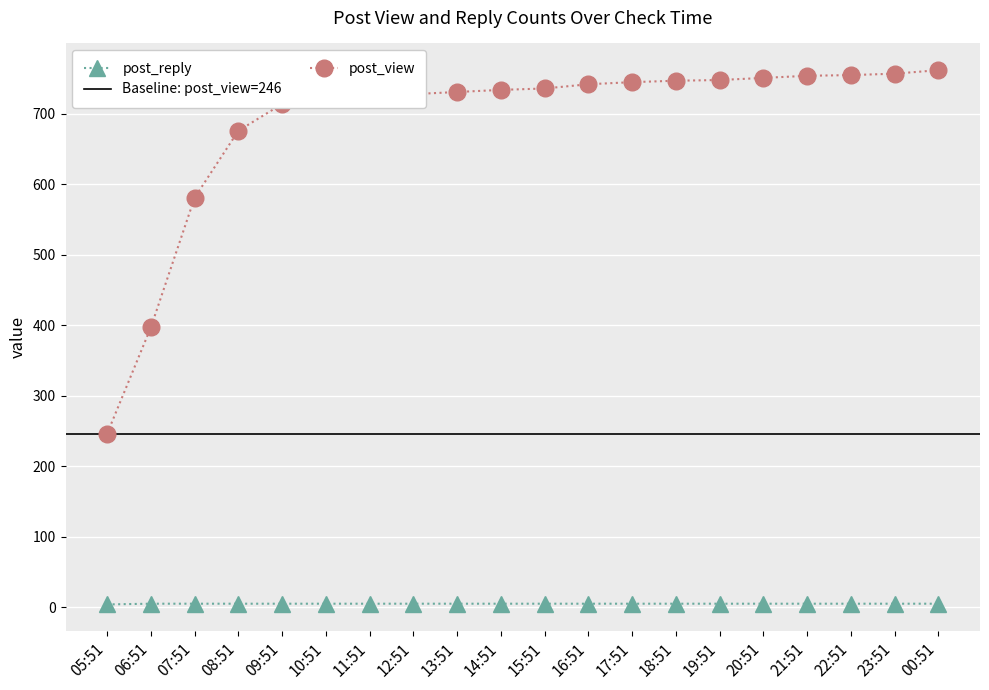

Count the number of categories in the chart.

20